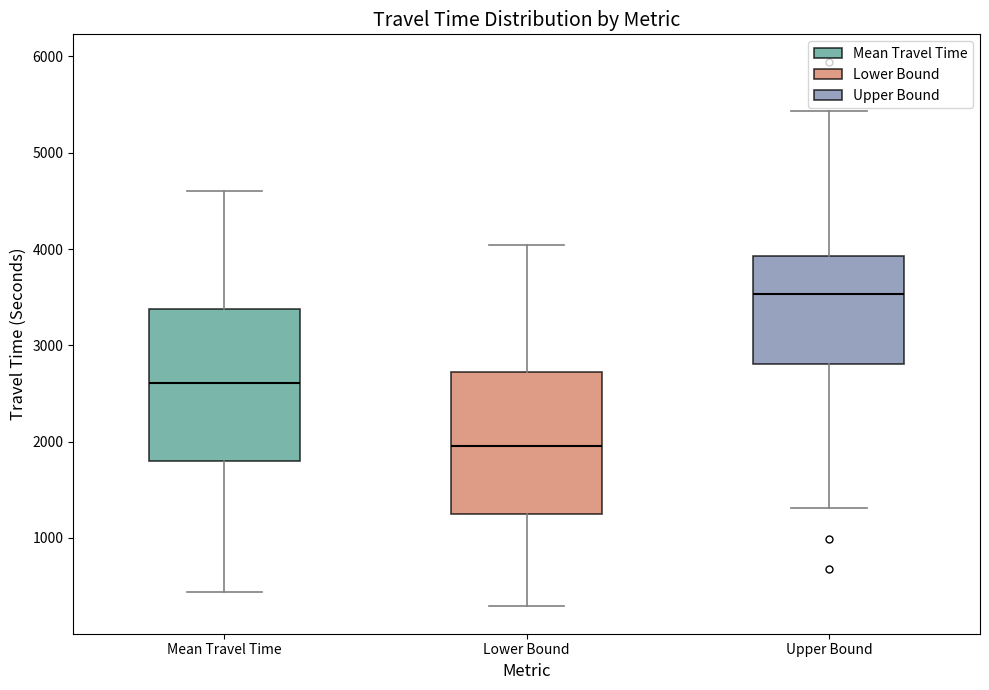

Reading left to right, read every box against the y-axis: the position of its median line, the range the box covers, and the ends of its whiskers. The values are not printed on the chart, so give them approximately, as read against the axis.

Mean Travel Time: median 2600, box 1800 to 3400, whiskers 400 to 4600
Lower Bound: median 2000, box 1300 to 2700, whiskers 300 to 4000
Upper Bound: median 3500, box 2800 to 3900, whiskers 1300 to 5400